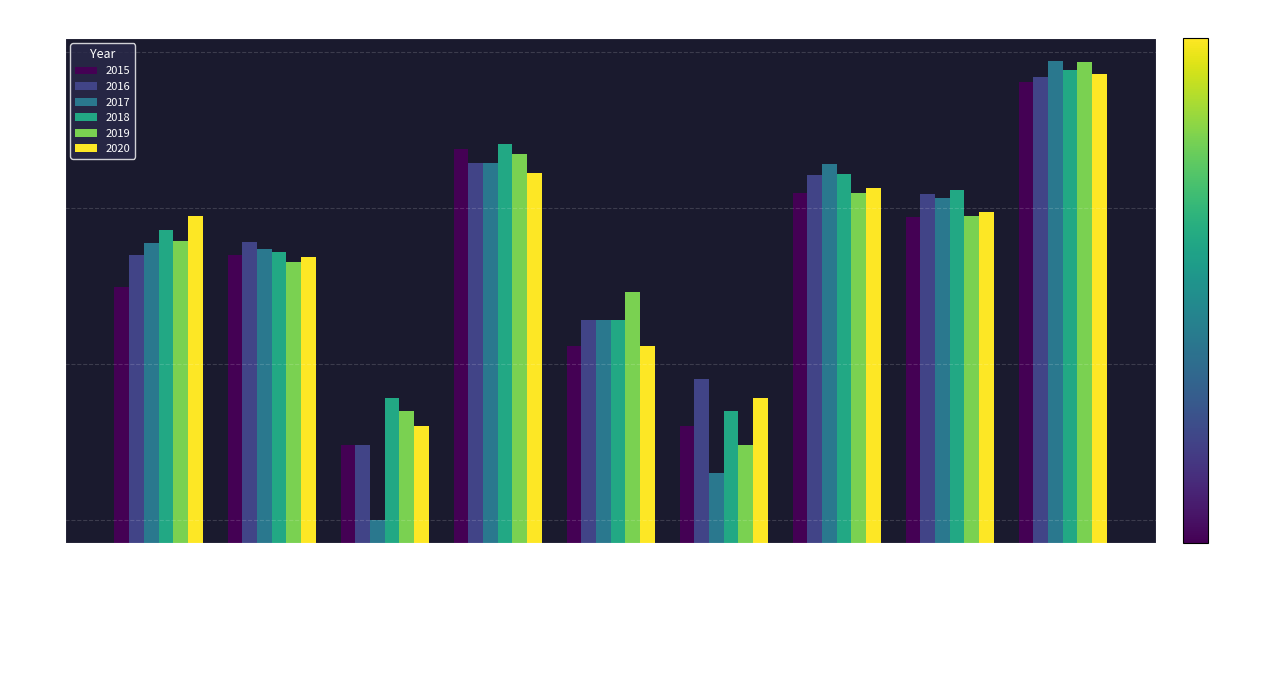

Reading left to right, transcribe all the data shown in this chart.

2015: Aggravated Assault=31	Aggravated Battery=50	Arson=3	Burglary=236	Criminal Sexual Assault=13	Homicide=4	Motor Vehicle Theft=125	Robbery=87	Theft=641
2016: Aggravated Assault=50	Aggravated Battery=60	Arson=3	Burglary=194	Criminal Sexual Assault=19	Homicide=8	Motor Vehicle Theft=163	Robbery=123	Theft=689
2017: Aggravated Assault=59	Aggravated Battery=54	Arson=1	Burglary=192	Criminal Sexual Assault=19	Homicide=2	Motor Vehicle Theft=191	Robbery=115	Theft=873
2018: Aggravated Assault=72	Aggravated Battery=52	Arson=6	Burglary=257	Criminal Sexual Assault=19	Homicide=5	Motor Vehicle Theft=164	Robbery=130	Theft=767
2019: Aggravated Assault=61	Aggravated Battery=45	Arson=5	Burglary=221	Criminal Sexual Assault=29	Homicide=3	Motor Vehicle Theft=125	Robbery=89	Theft=855
2020: Aggravated Assault=88	Aggravated Battery=48	Arson=4	Burglary=167	Criminal Sexual Assault=13	Homicide=6	Motor Vehicle Theft=134	Robbery=94	Theft=714